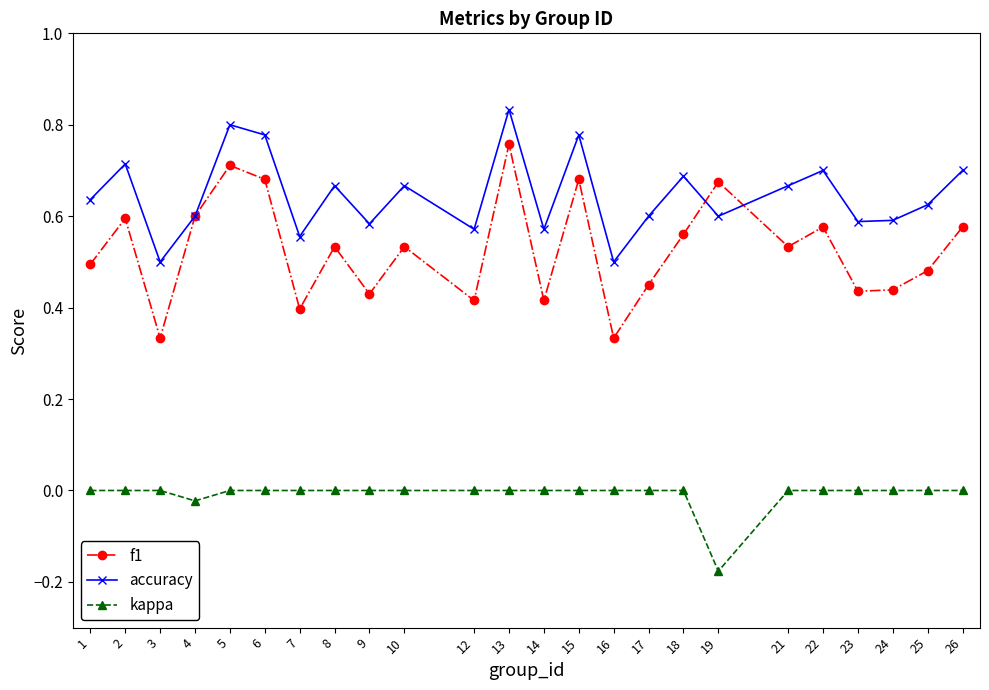

At which category does the chart reach its minimum across all series?

19